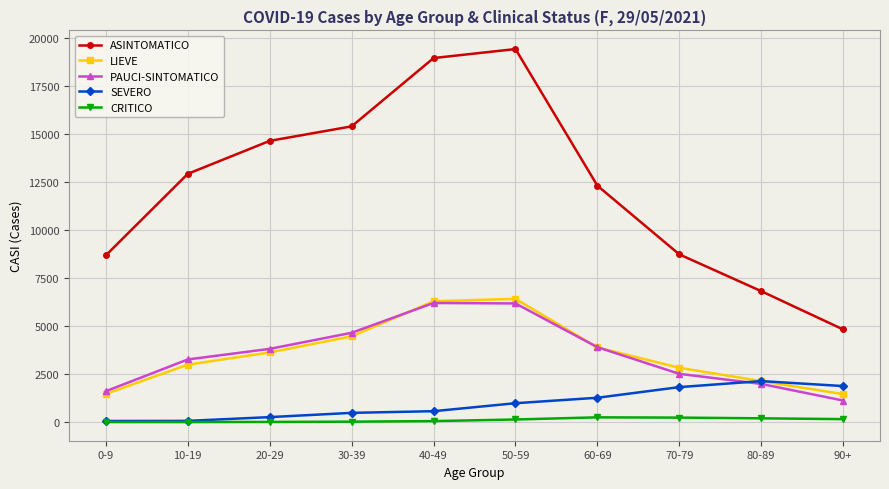

Which series has the largest range (max minus min)?

ASINTOMATICO